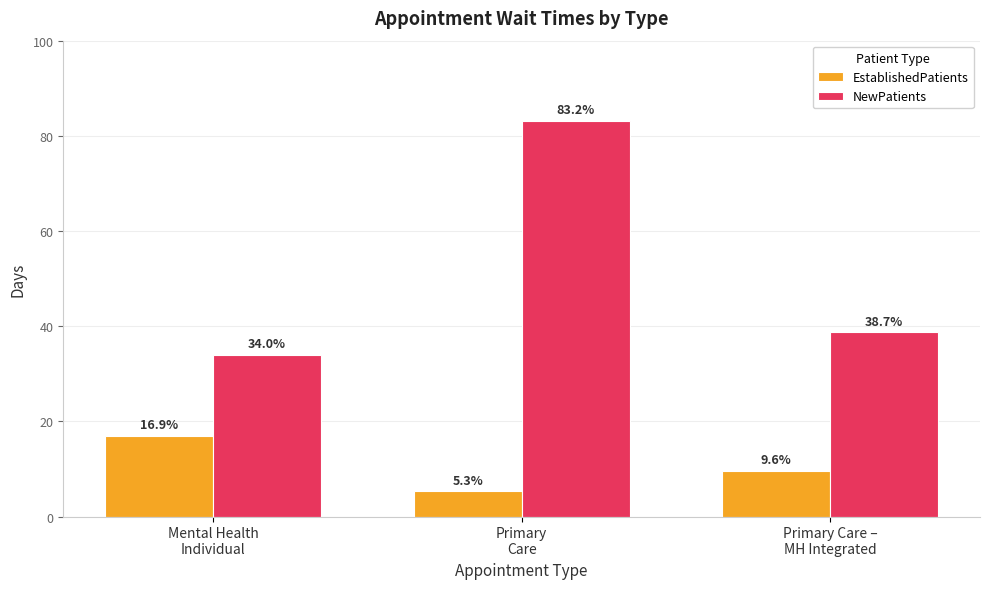

What is the difference between the highest and lowest values at Primary Care –
MH Integrated?

29.1